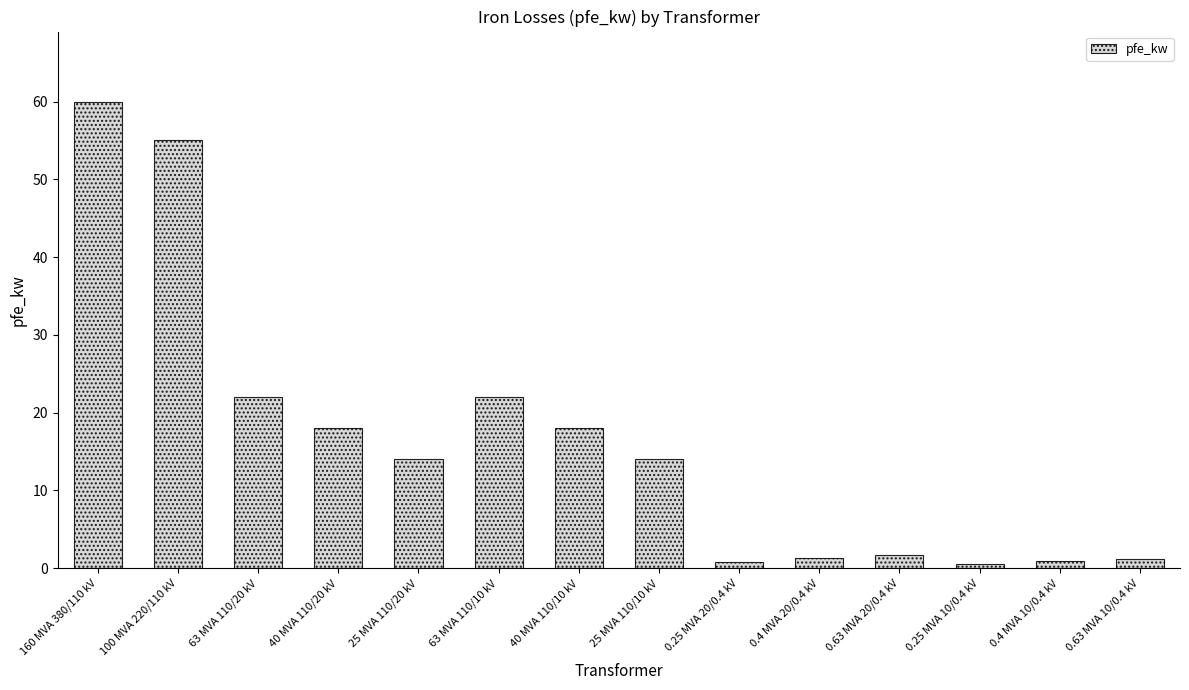

What is the label of the 7th bar from the left?

40 MVA 110/10 kV